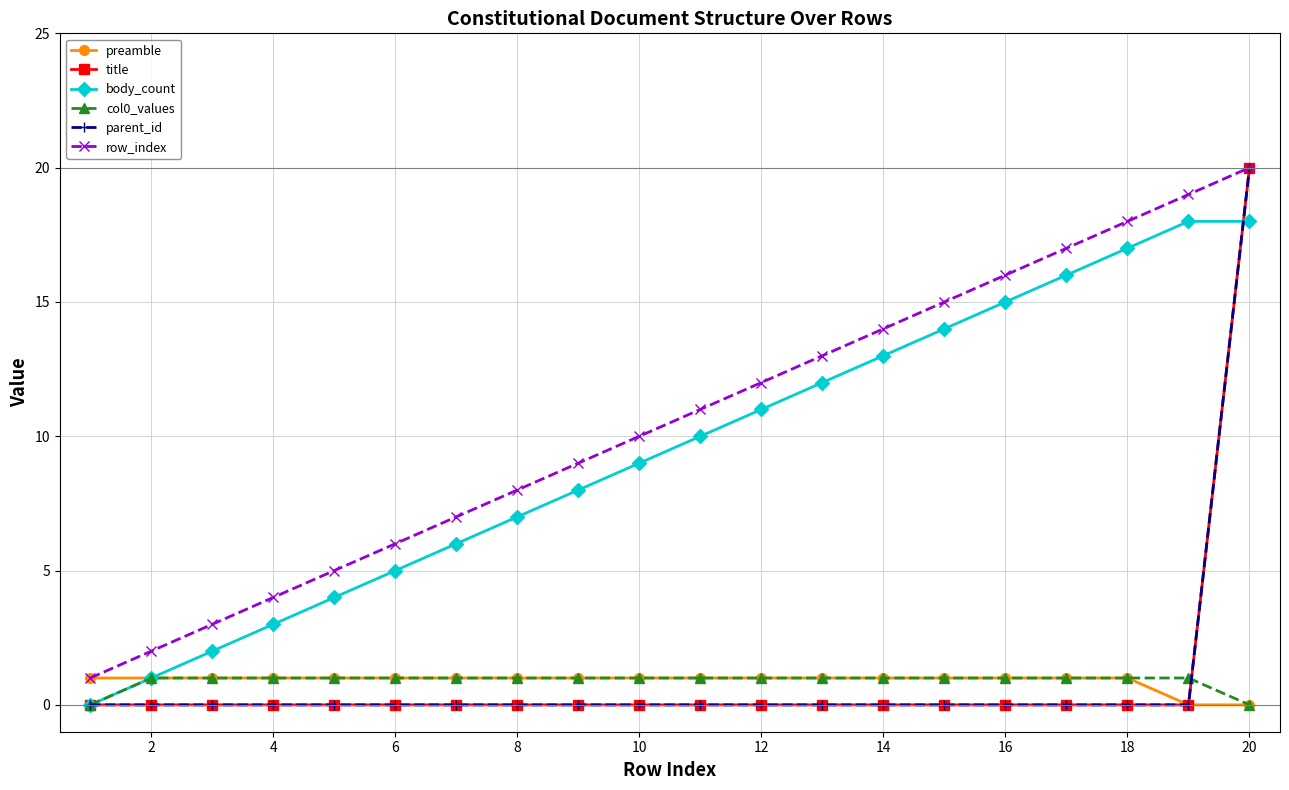

Reading left to right, extract all data points from this chart.

preamble: 1	1	1	1	1	1	1	1	1	1	1	1	1	1	1	1	1	1	0	0
title: 0	0	0	0	0	0	0	0	0	0	0	0	0	0	0	0	0	0	0	20
body_count: 0	1	2	3	4	5	6	7	8	9	10	11	12	13	14	15	16	17	18	18
col0_values: 0	1	1	1	1	1	1	1	1	1	1	1	1	1	1	1	1	1	1	0
parent_id: 0	0	0	0	0	0	0	0	0	0	0	0	0	0	0	0	0	0	0	20
row_index: 1	2	3	4	5	6	7	8	9	10	11	12	13	14	15	16	17	18	19	20